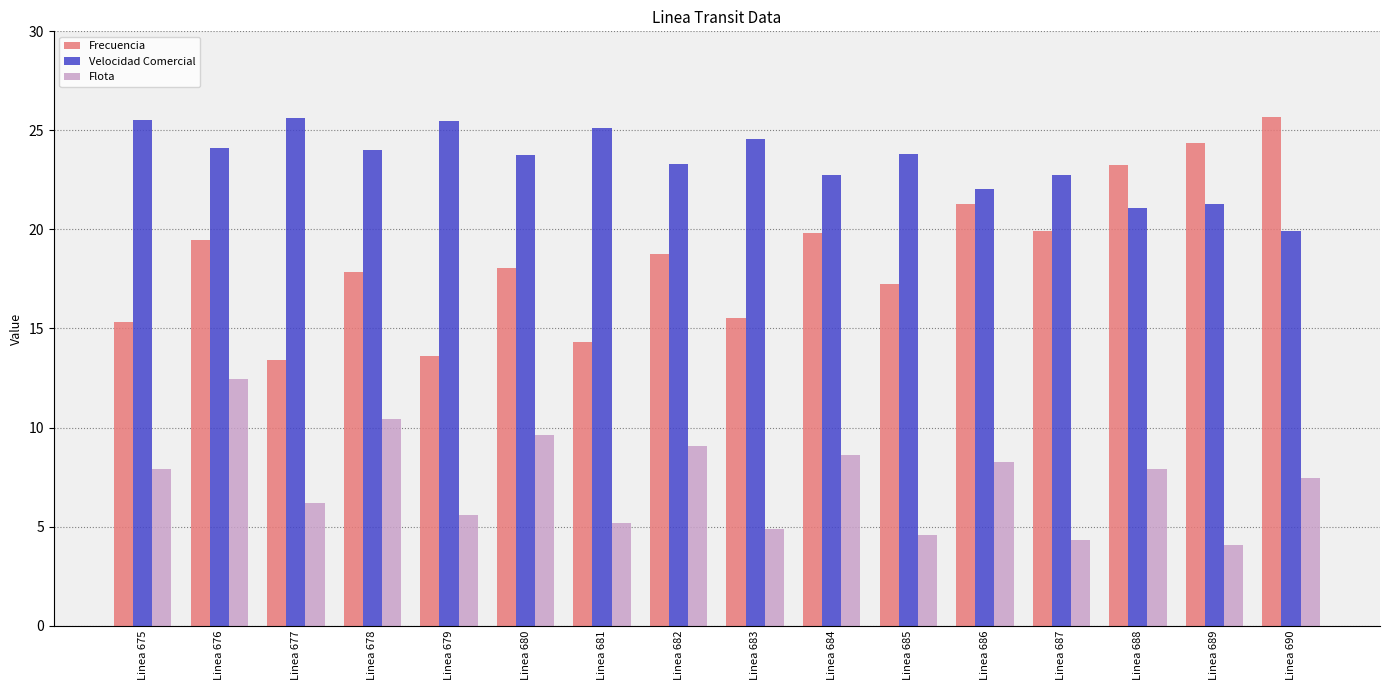

The value of Velocidad Comercial at Linea 688 is 21.1. True or false?

True